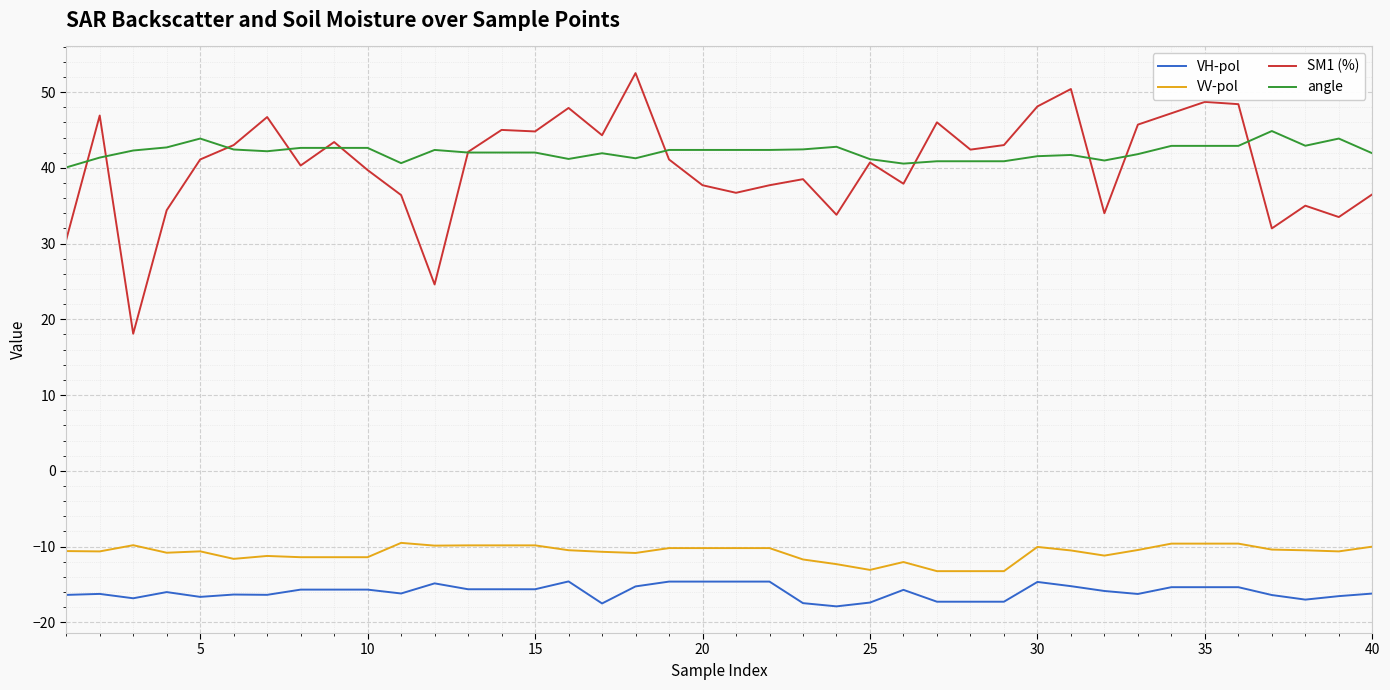

List the series in order of their peak value, highest first.

SM1 (%), angle, VV-pol, VH-pol